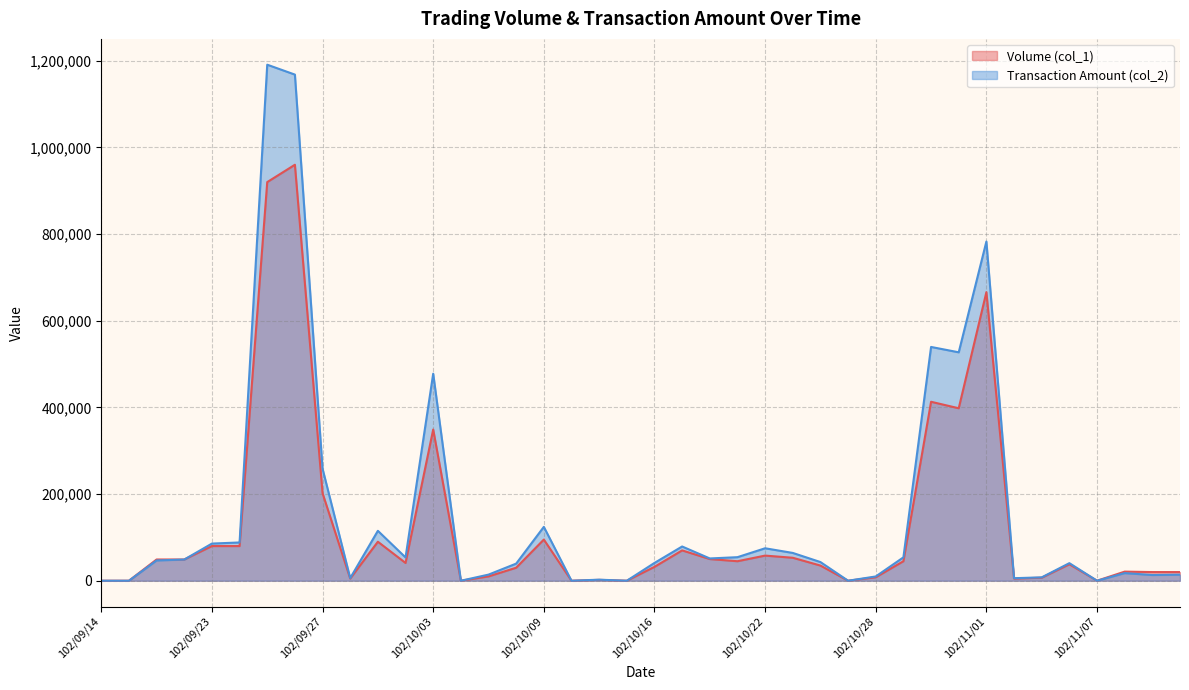

Which series has the largest range (max minus min)?

Transaction Amount (col_2)